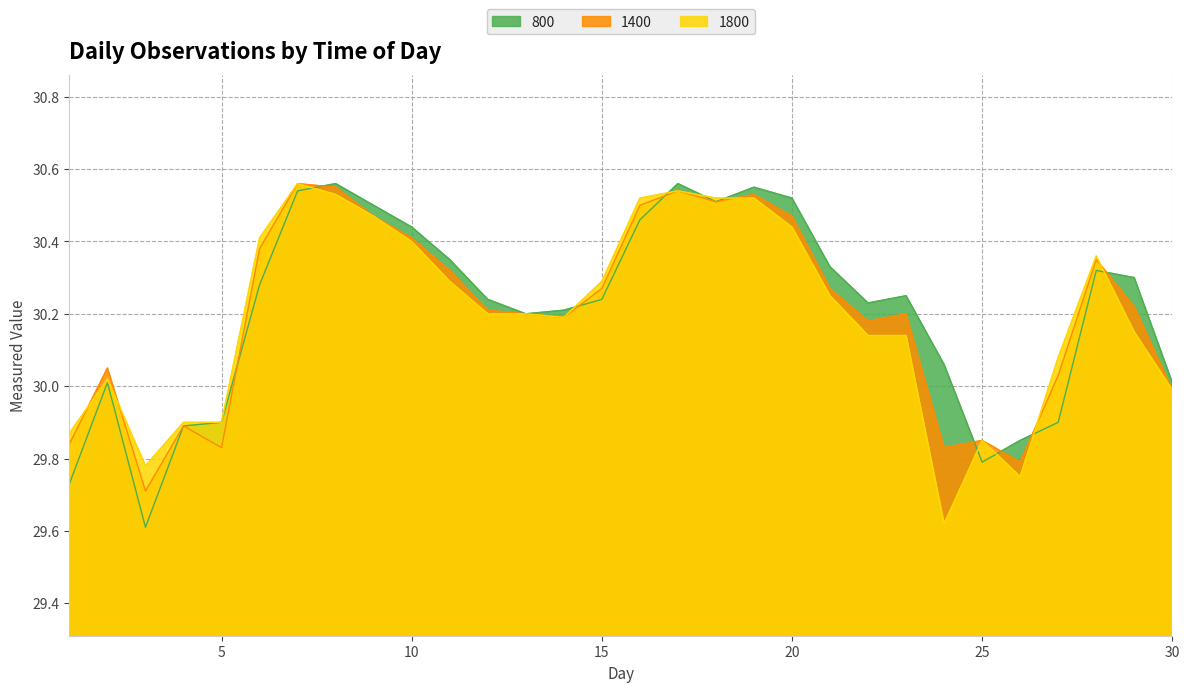

The 1400 series shows 14.0 at 17. True or false?

False